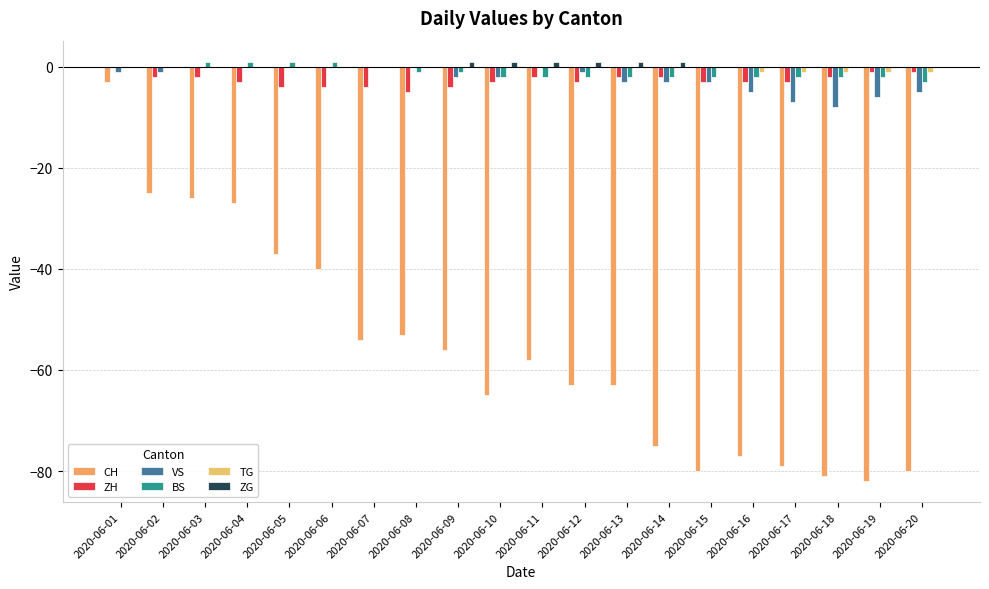

What is the value of the TG bar at the 20th from the left?

-1